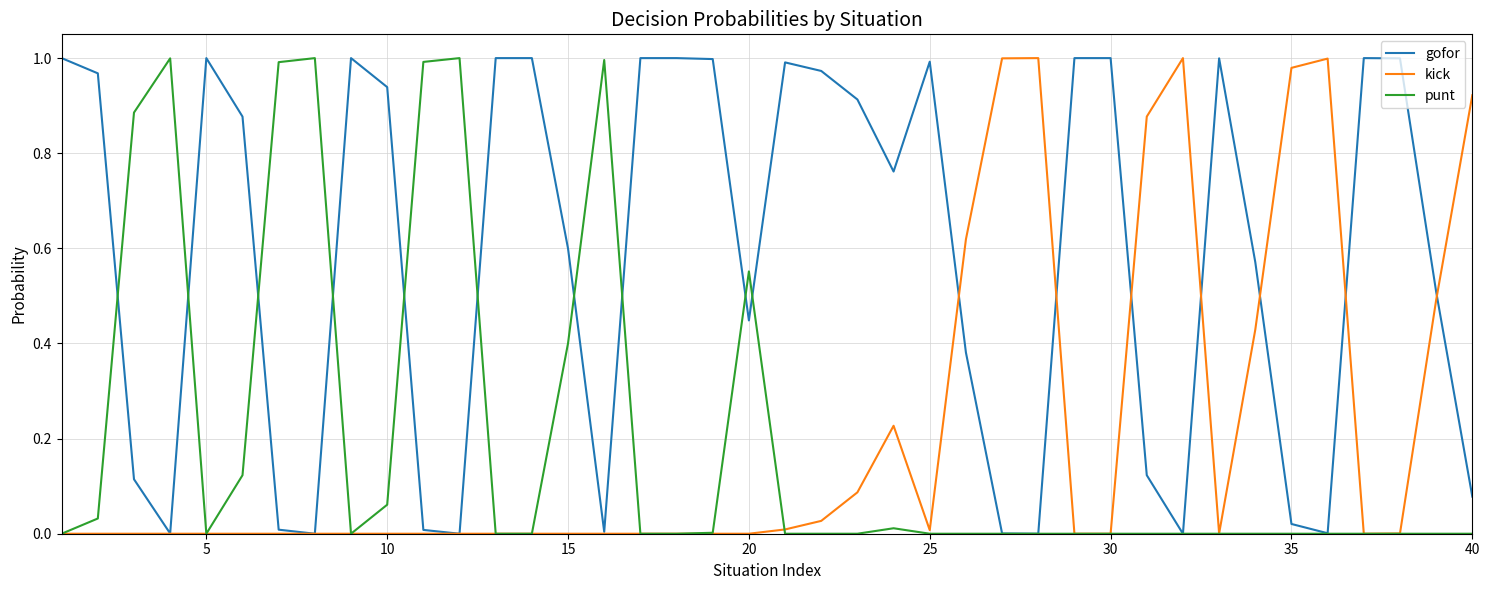

Which series has the largest total across all categories?

gofor